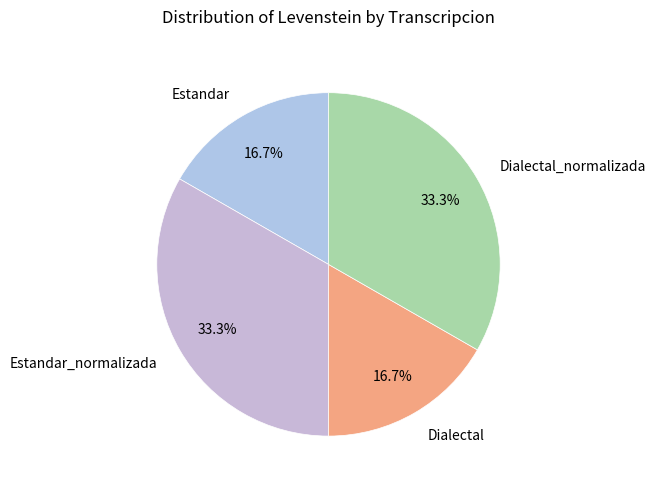

What percentage do Dialectal and Estandar together represent?

33.4%